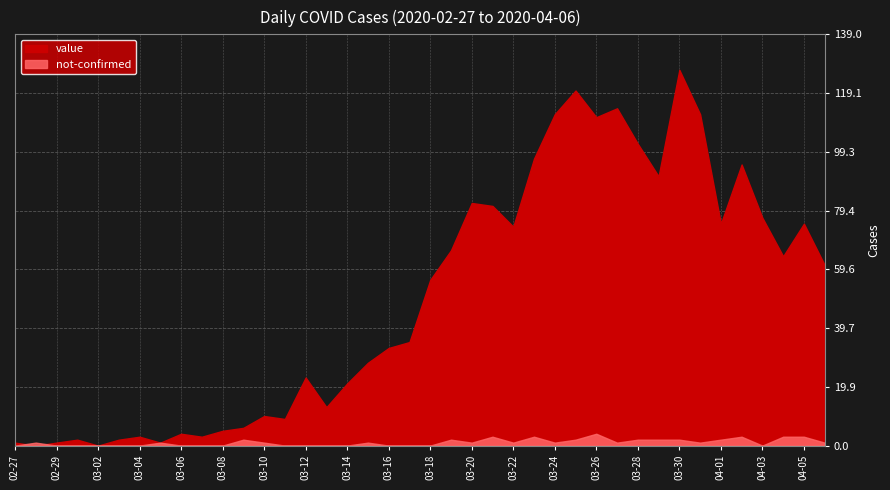

What is the value of the value point at the 35th from the left?

75